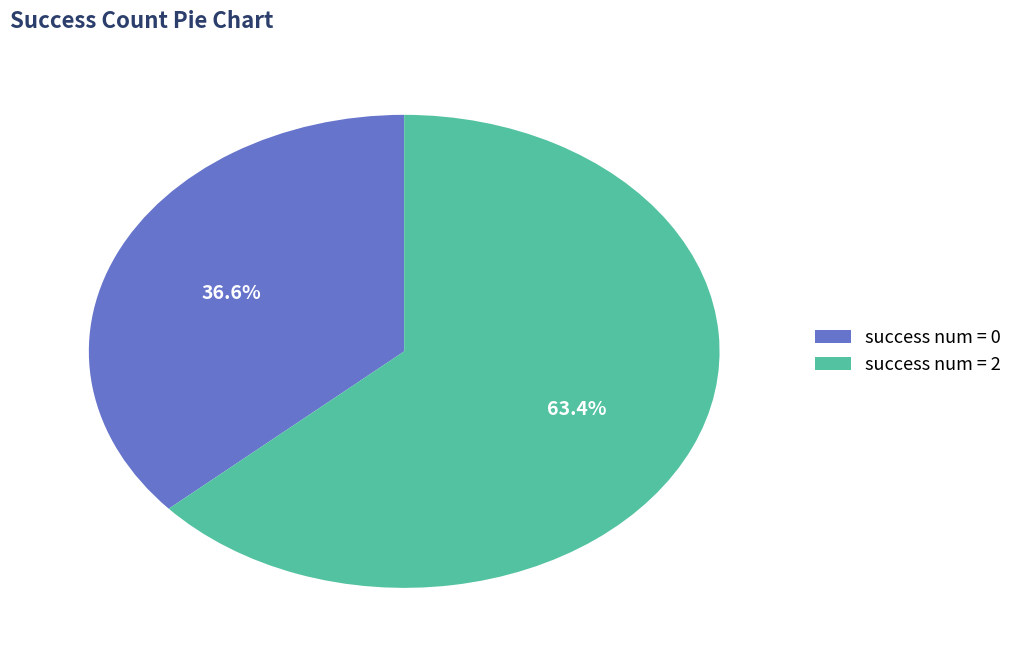

Is success num = 2 the majority of the pie?

Yes